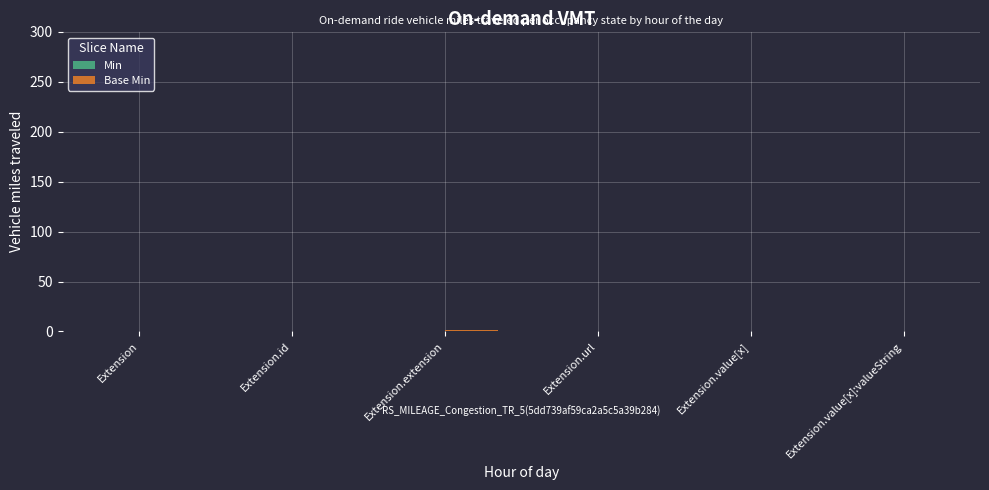

Is it true that the value at Extension.value[x]:valueString is 0?

True